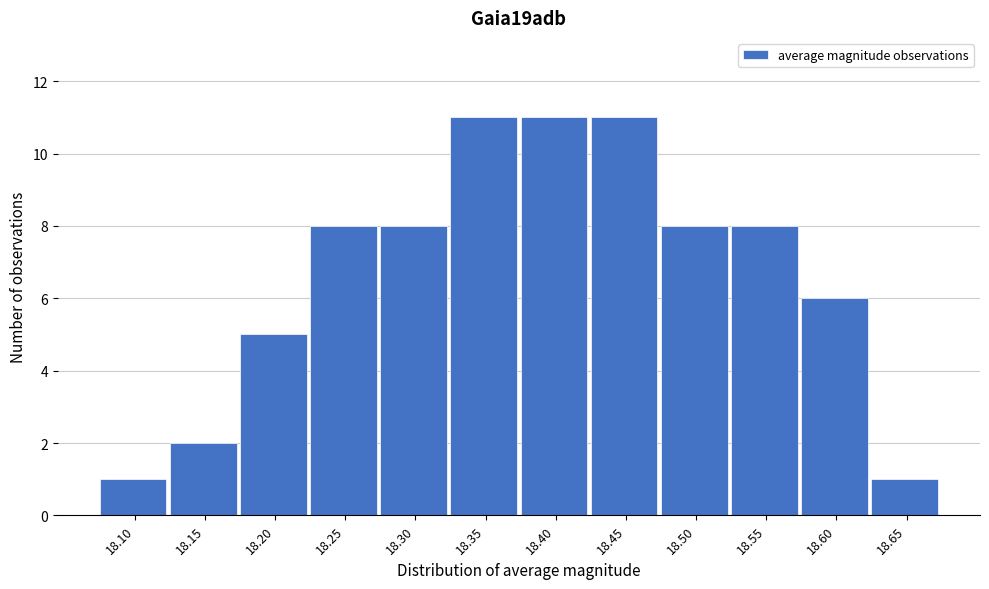

Reading left to right, list all the values displayed in this chart.

1	2	5	8	8	11	11	11	8	8	6	1